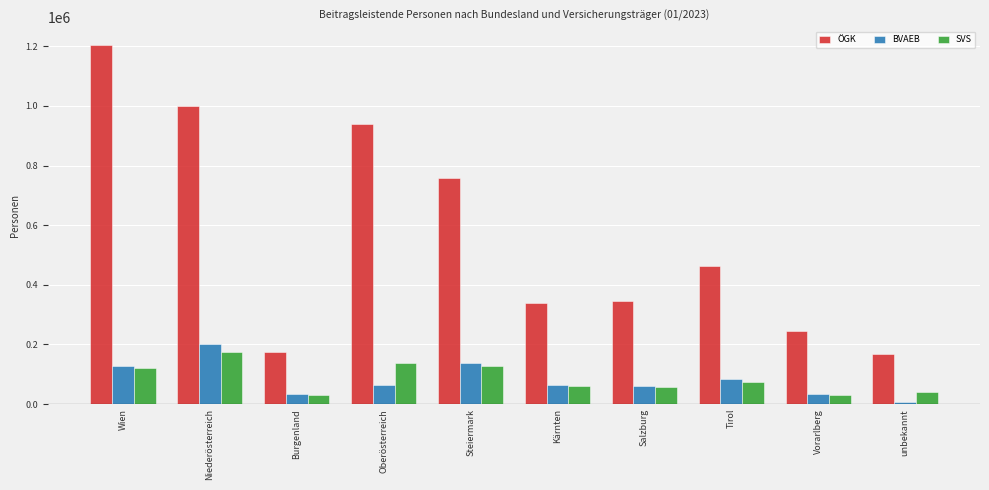

The value of ÖGK at Kärnten is 339732. True or false?

True